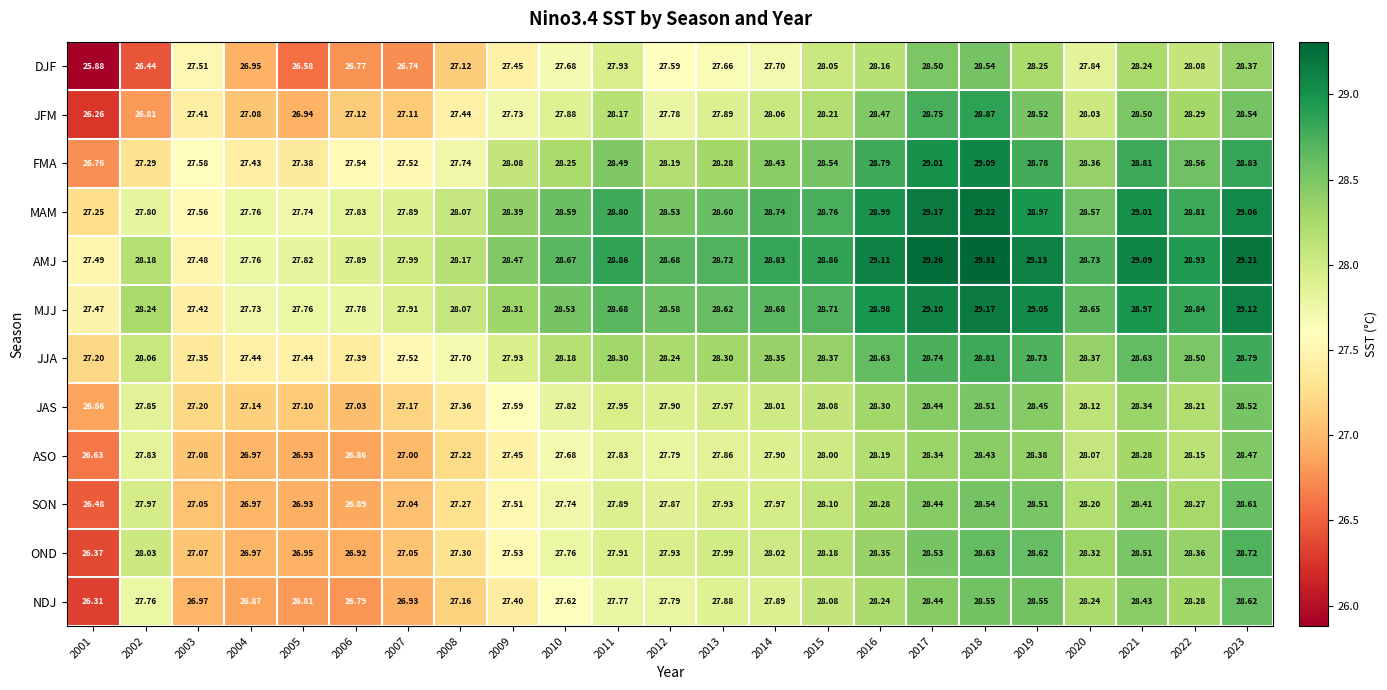

What is the total value across all series at 2007?

327.9